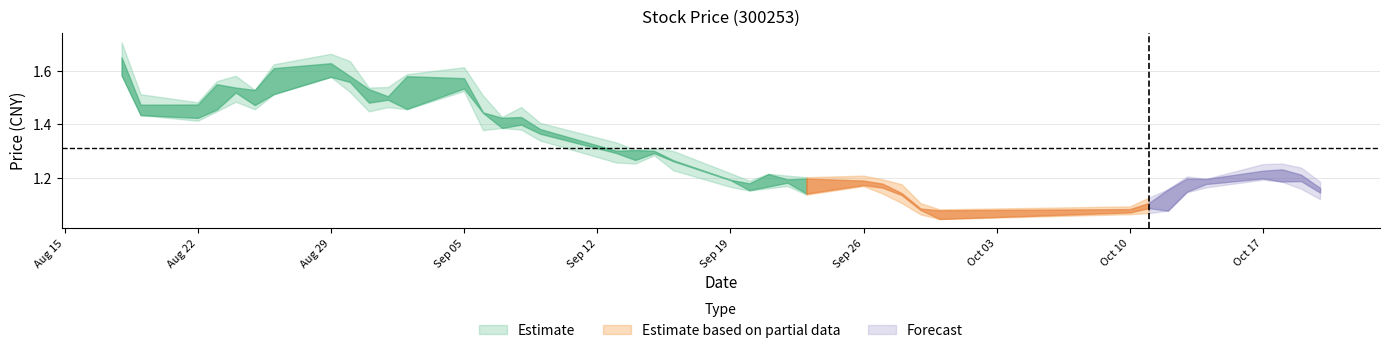

What is the label of the 11th point from the left?

2011-09-01